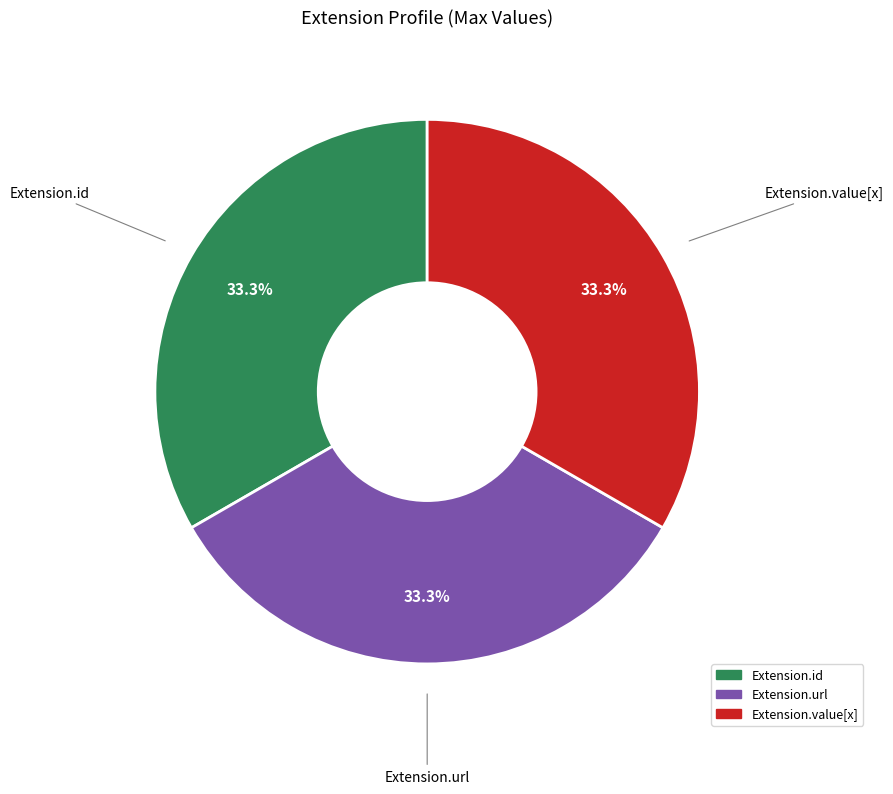

Is there a majority slice in this chart?

No